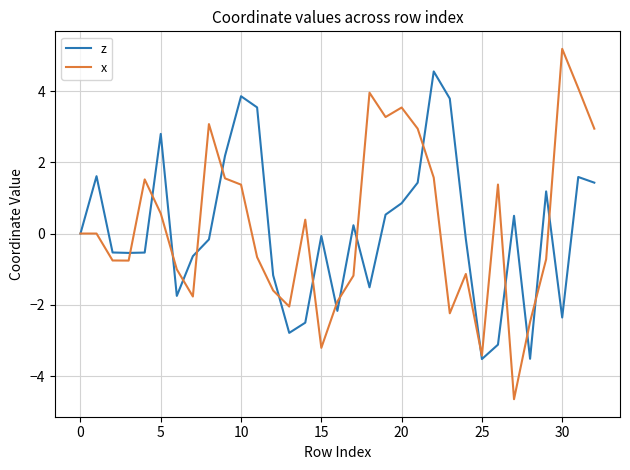

Which series has the largest range (max minus min)?

x